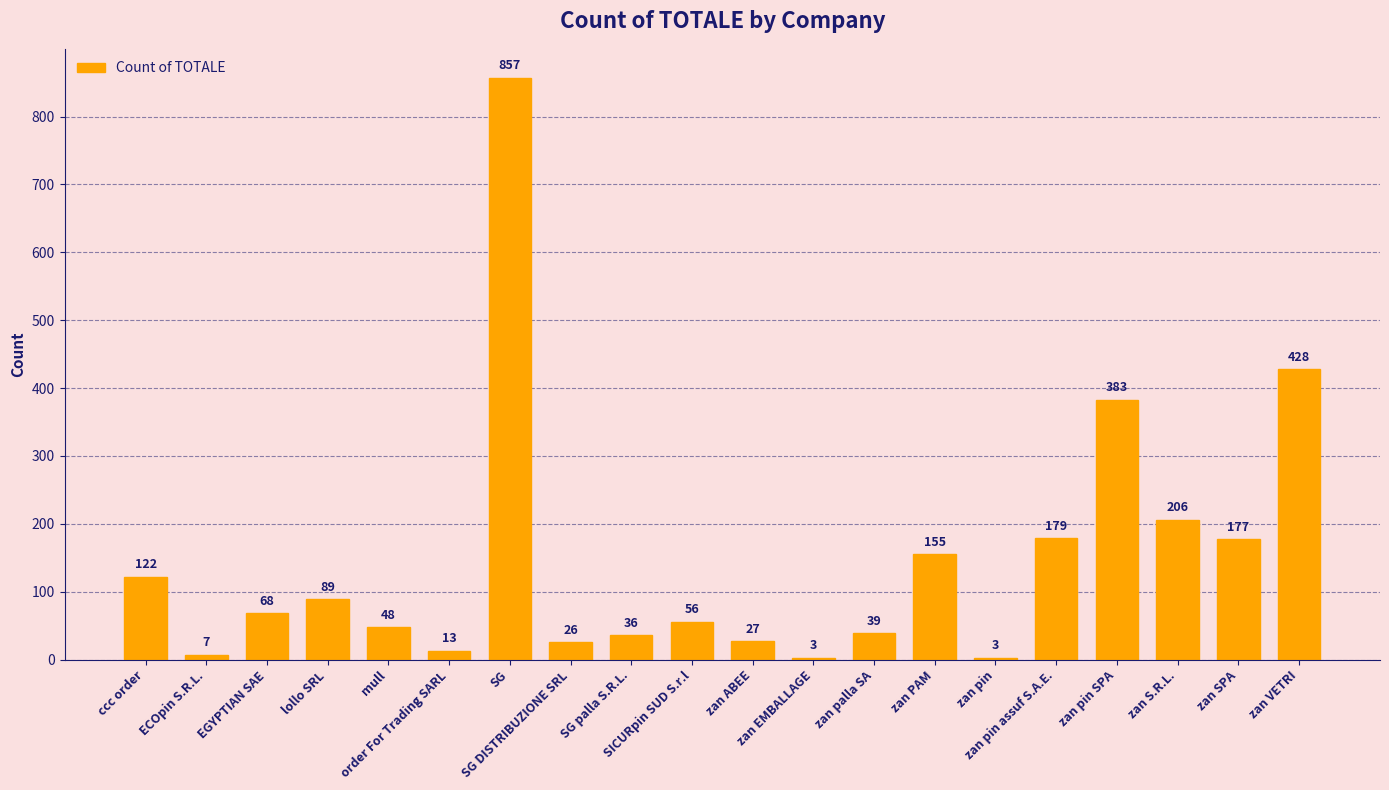

Where is the data nearest to the value 430?

zan VETRI